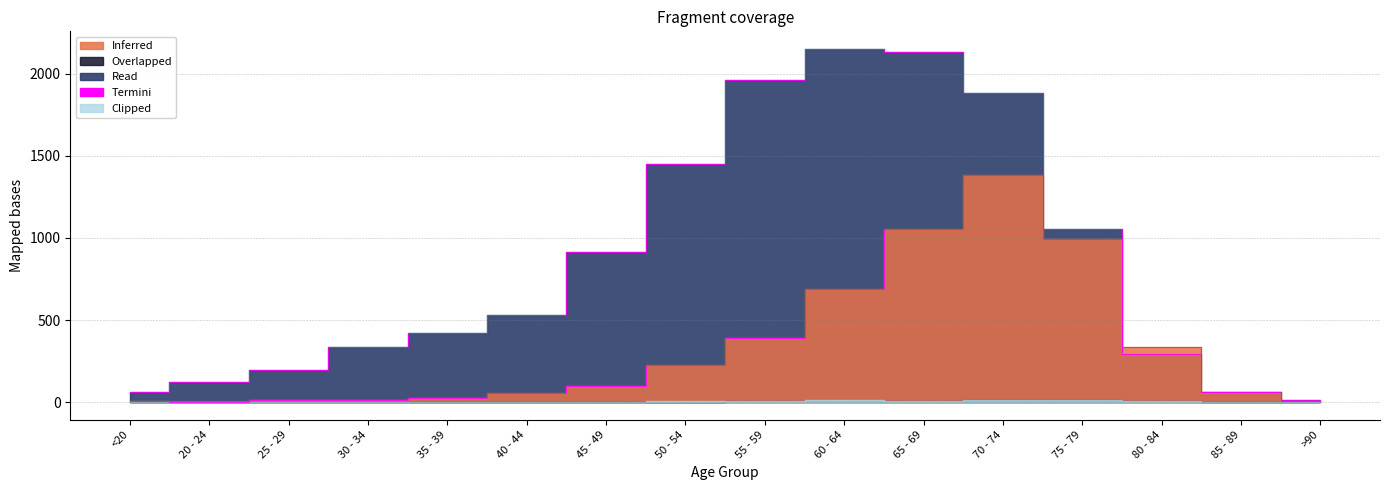

Which series has the largest range (max minus min)?

col_3